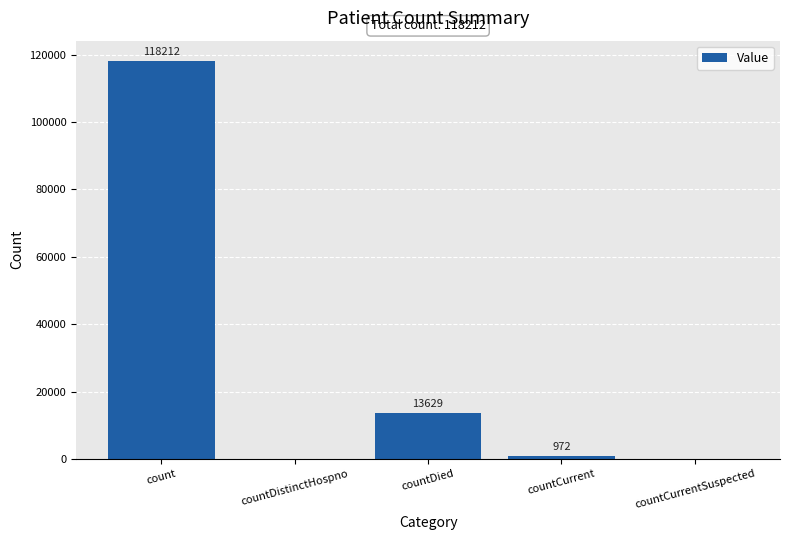

Is it true that the value at count is 155323?

False